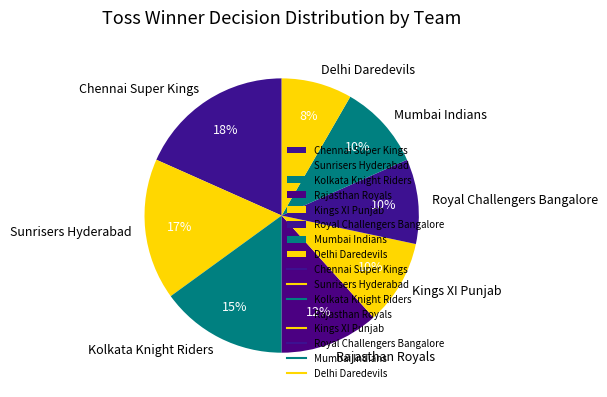

Do Mumbai Indians and Kings XI Punjab together represent more than half of the pie?

No